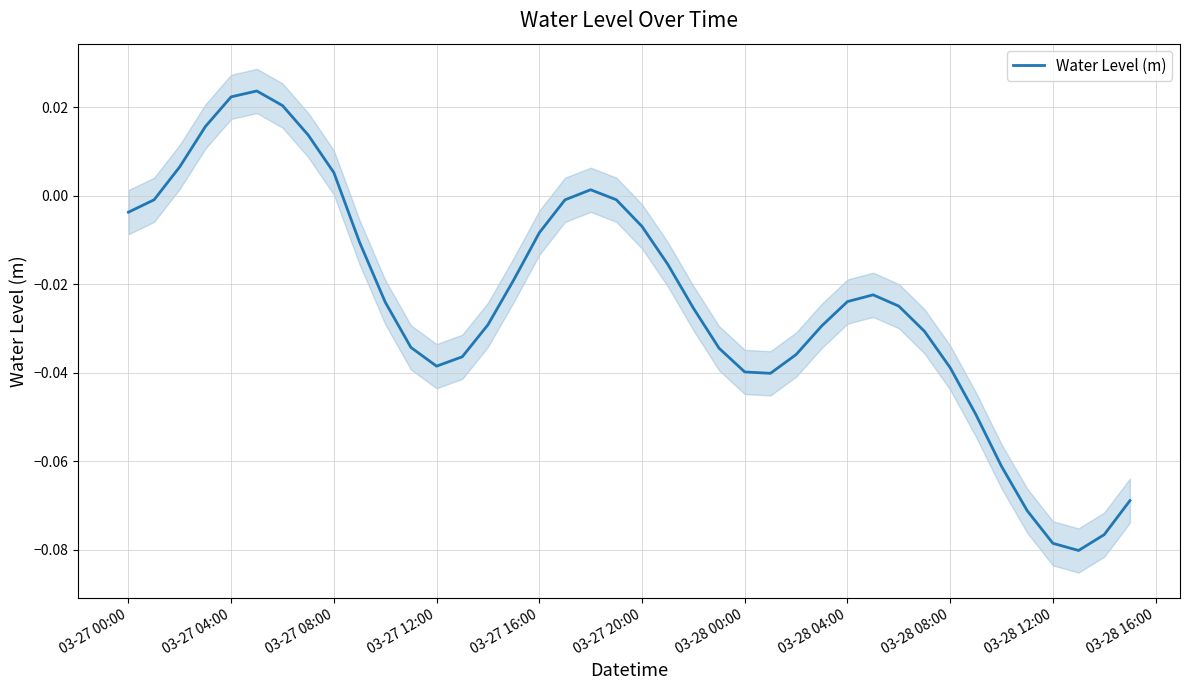

The chart shows a value of 0.0 at 03-27 20:00. True or false?

False